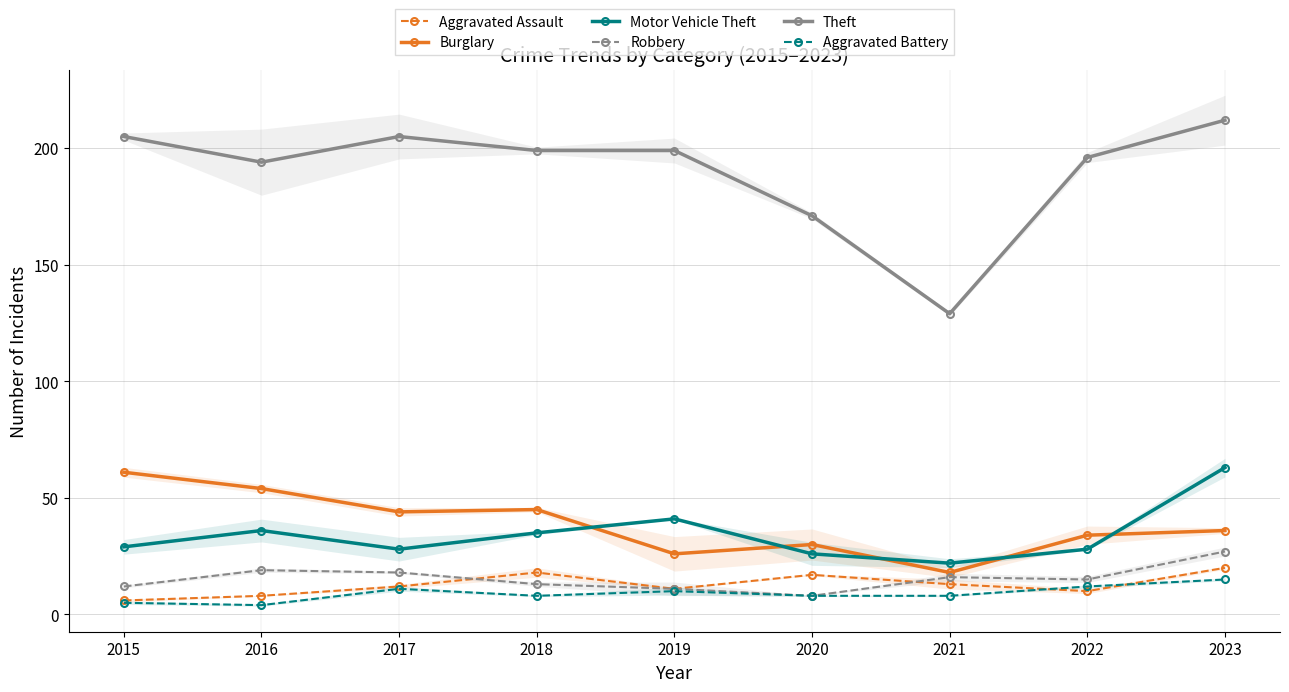

Reading left to right, extract all data points from this chart.

Aggravated Assault: 6	8	12	18	11	17	13	10	20
Burglary: 61	54	44	45	26	30	18	34	36
Motor Vehicle Theft: 29	36	28	35	41	26	22	28	63
Robbery: 12	19	18	13	11	8	16	15	27
Theft: 205	194	205	199	199	171	129	196	212
Aggravated Battery: 5	4	11	8	10	8	8	12	15